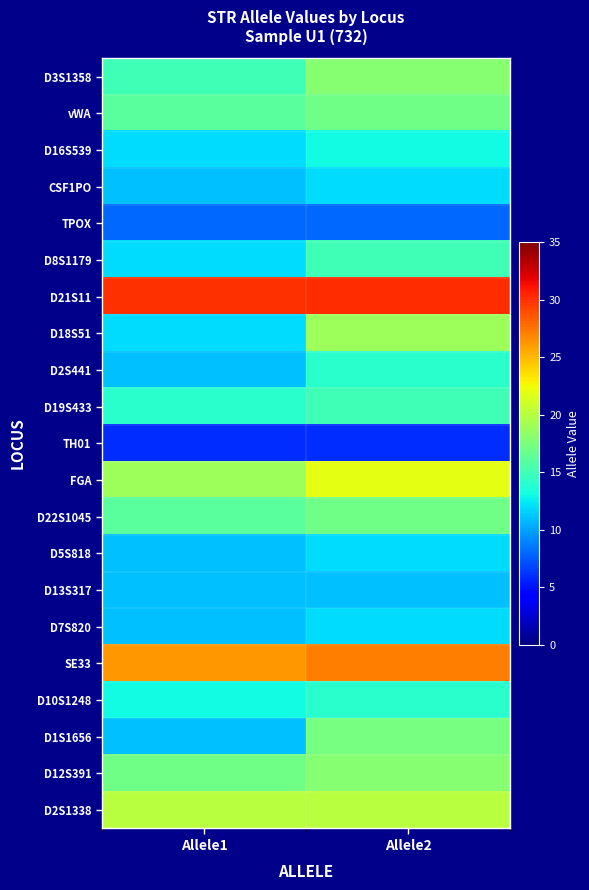

Rank the series at Allele1 from lowest to highest value.

TH01, TPOX, CSF1PO, D2S441, D5S818, D13S317, D7S820, D1S1656, D16S539, D8S1179, D18S51, D10S1248, D19S433, D3S1358, vWA, D22S1045, D12S391, FGA, D2S1338, SE33, D21S11